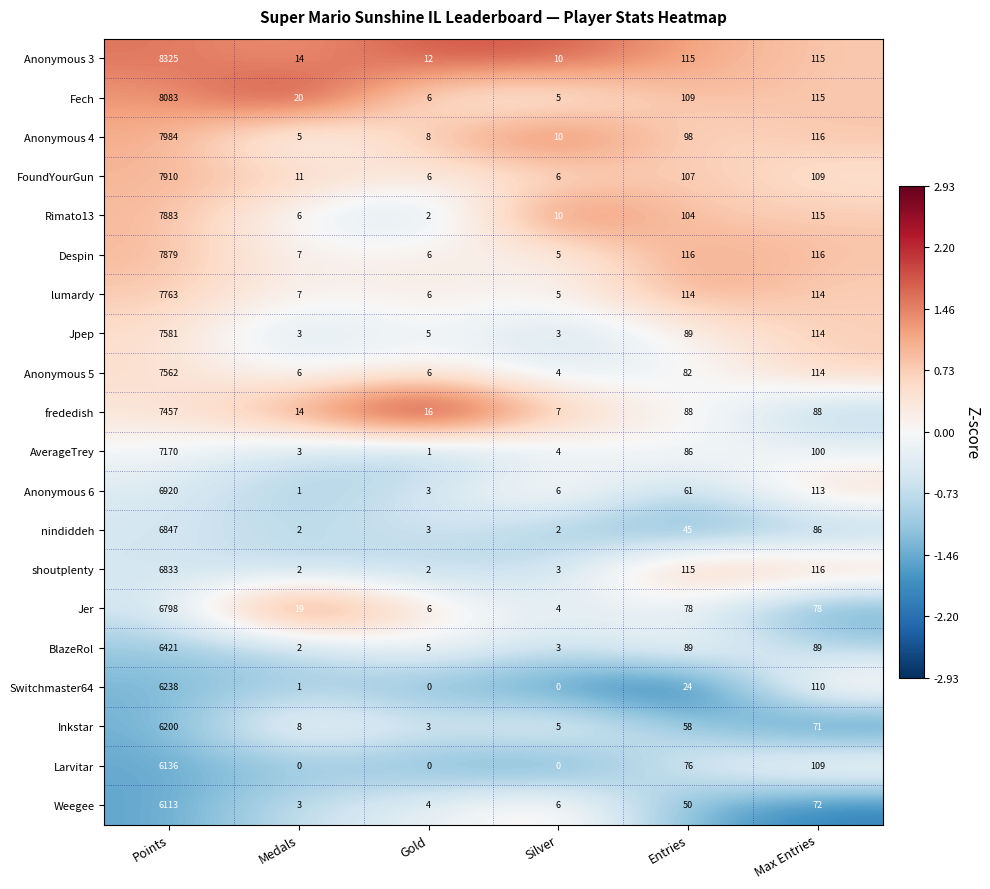

Rank the series at Points from highest to lowest value.

Anonymous 3, Fech, Anonymous 4, FoundYourGun, Rimato13, Despin, lumardy, Jpep, Anonymous 5, frededish, AverageTrey, Anonymous 6, nindiddeh, shoutplenty, Jer, BlazeRol, Switchmaster64, Inkstar, Larvitar, Weegee